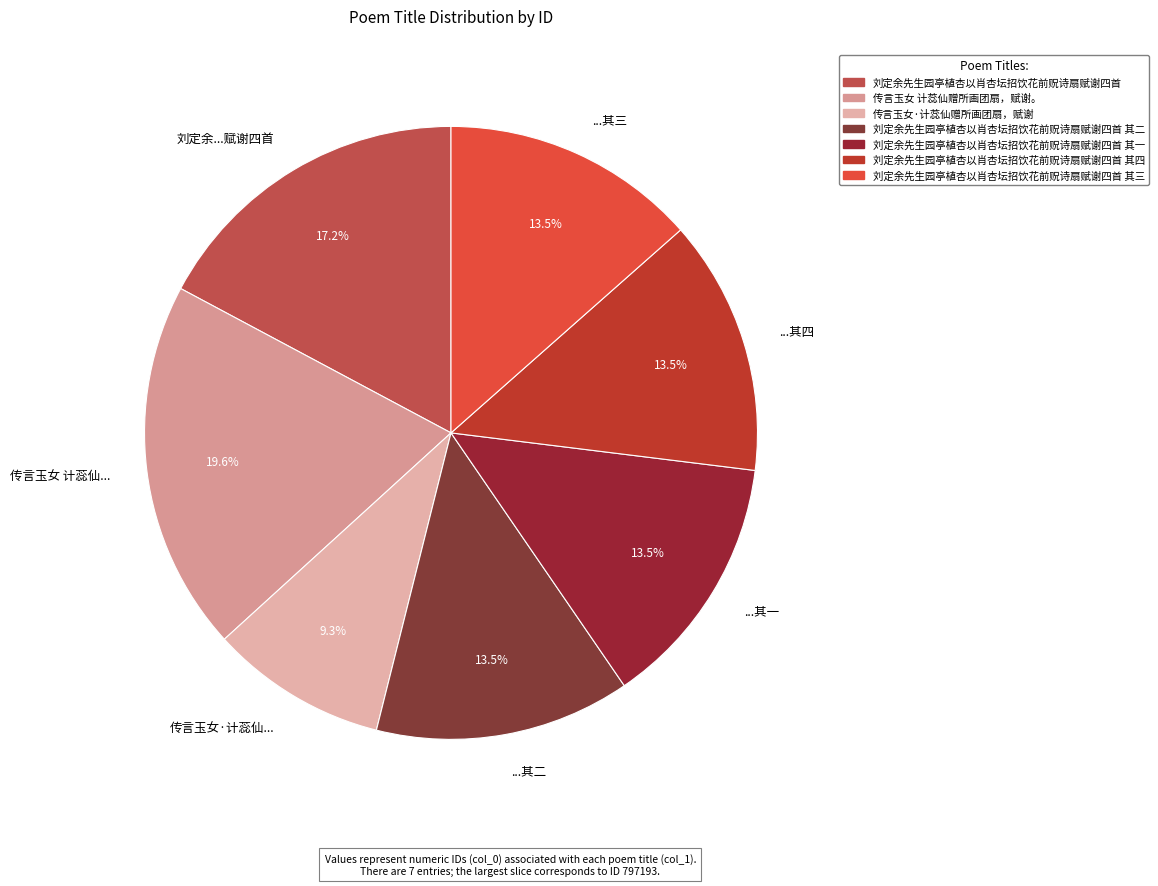

Which category has the smallest portion of the pie?

传言玉女·计蕊仙...